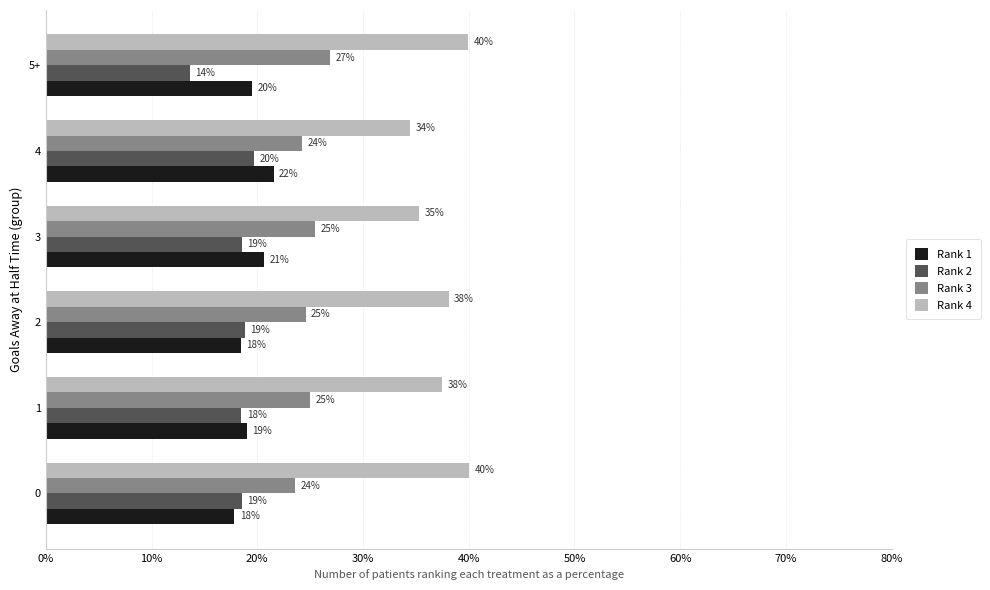

What is the average value of the Rank 3 series?

25.0